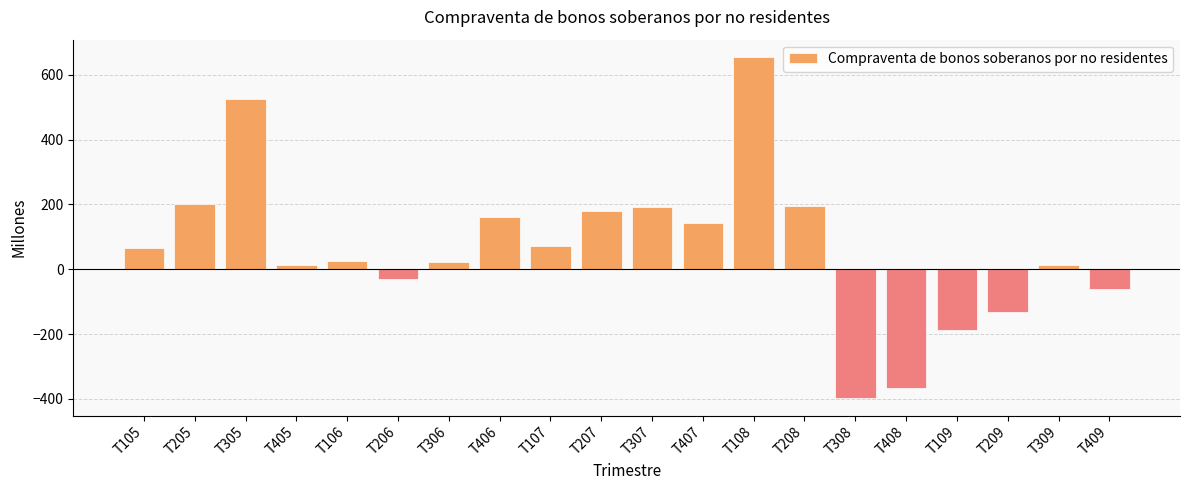

What is the difference between the values at T305 and T409?

586